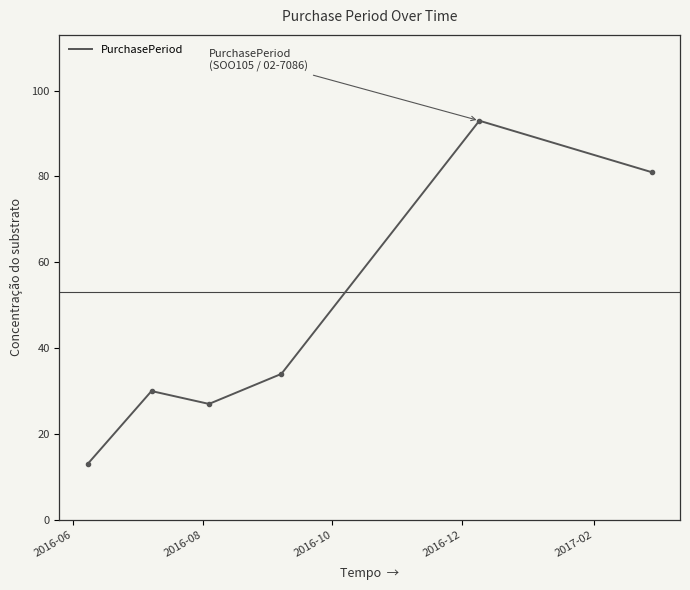

True or false: there are more than 0 points higher than both neighbors.

True